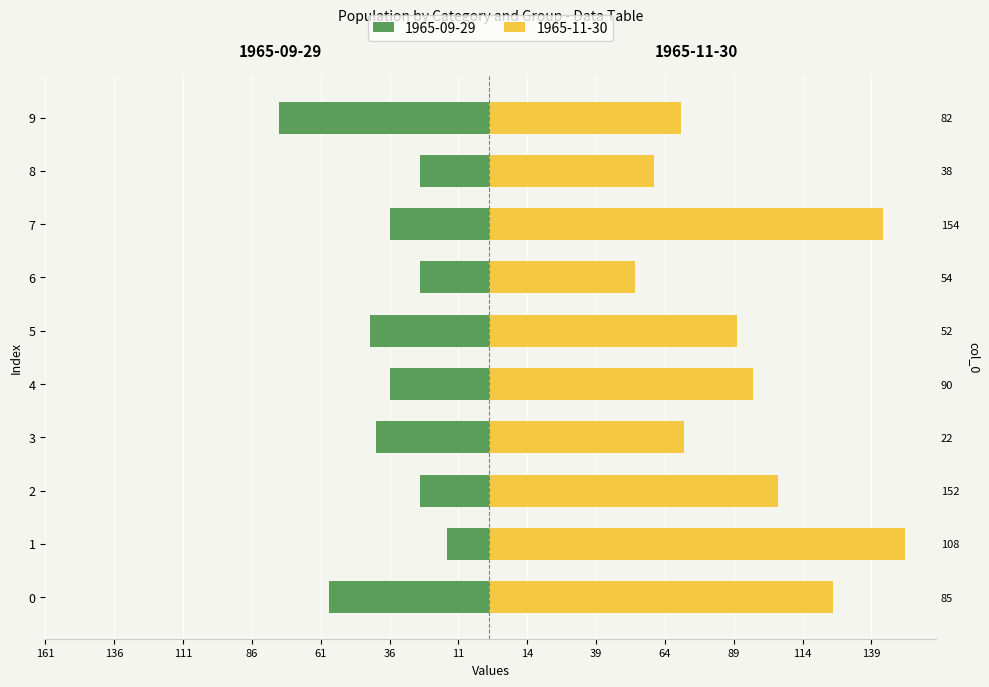

Reading left to right, extract all data points from this chart.

1965-09-29: 0=-58	1=-15	2=-25	3=-41	4=-36	5=-43	6=-25	7=-36	8=-25	9=-76
1965-11-30: 0=125	1=151	2=105	3=71	4=96	5=90	6=53	7=143	8=60	9=70